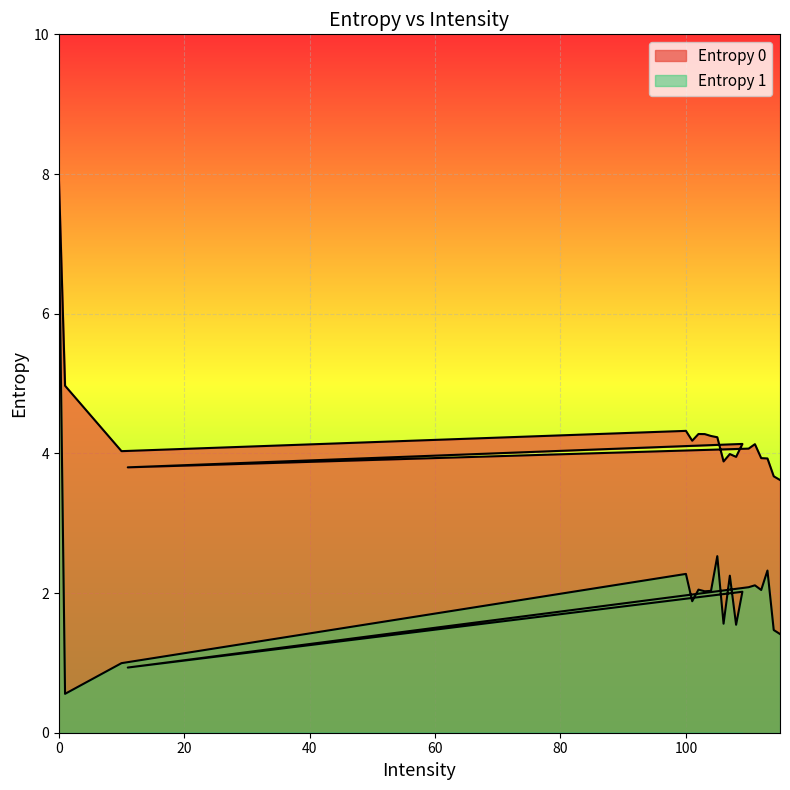

Is it true that Entropy 1 equals 2.7 at 103?

False